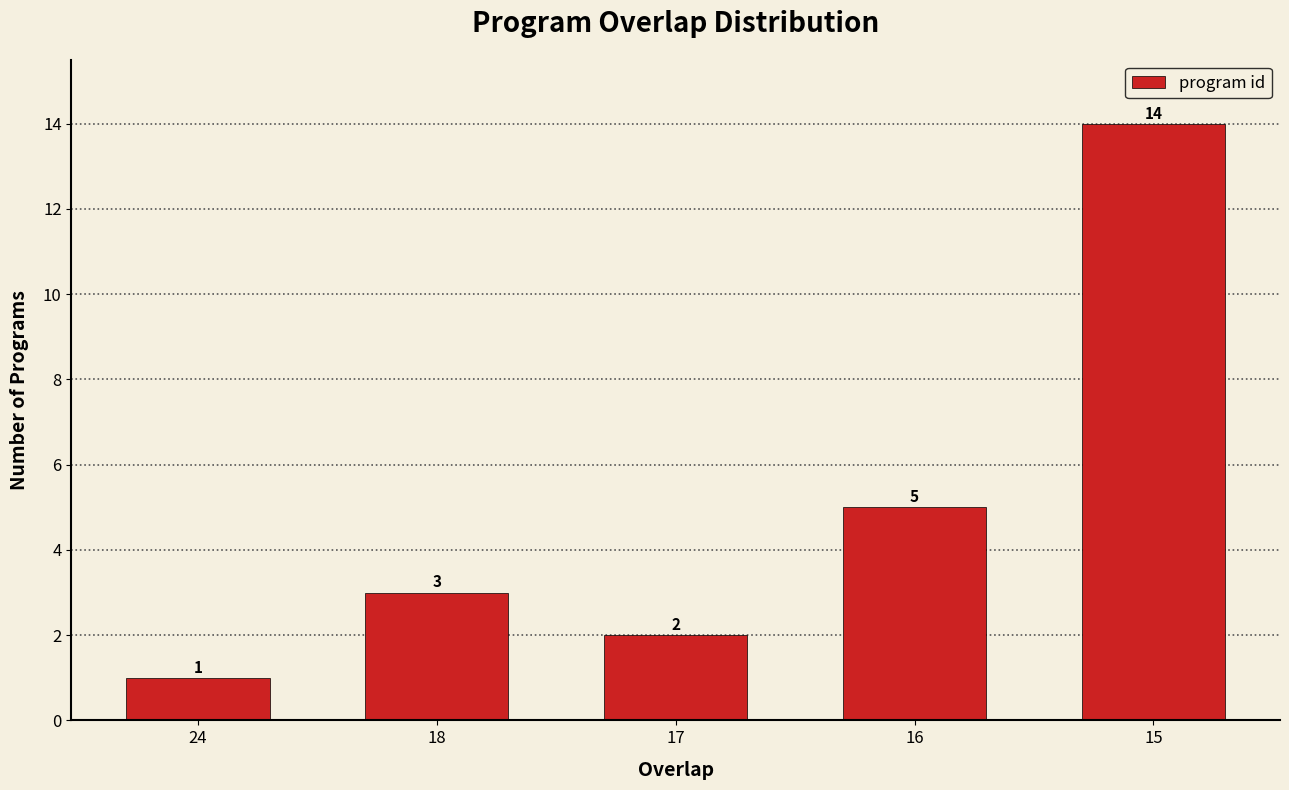

List the labels in order of value, smallest first.

24, 17, 18, 16, 15